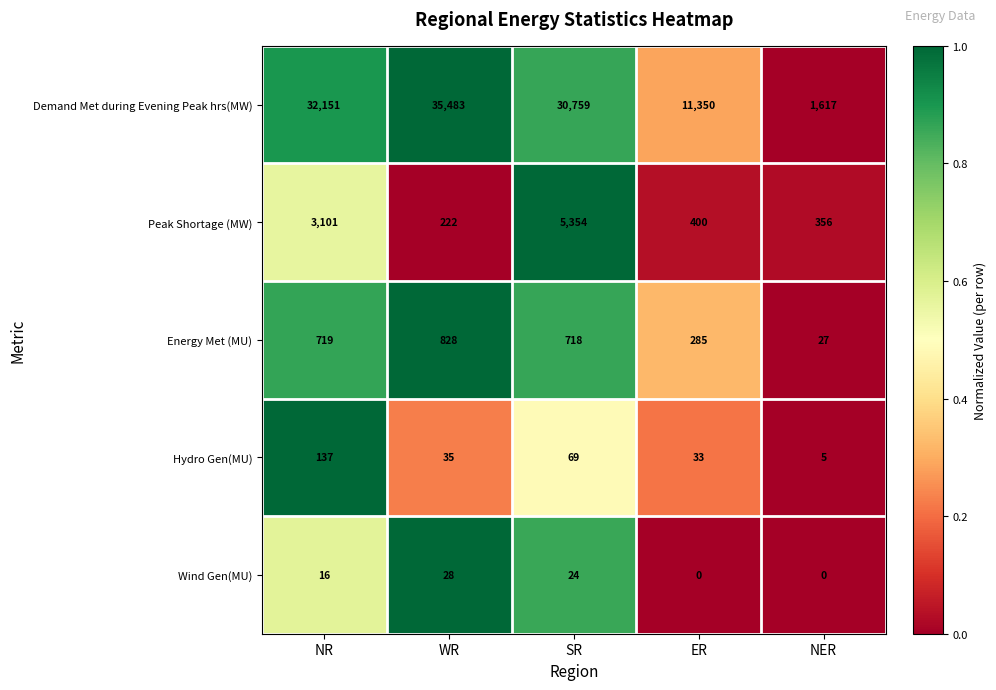

List the series in order of their peak value, highest first.

Demand Met during Evening Peak hrs(MW), Peak Shortage (MW), Energy Met (MU), Hydro Gen(MU), Wind Gen(MU)